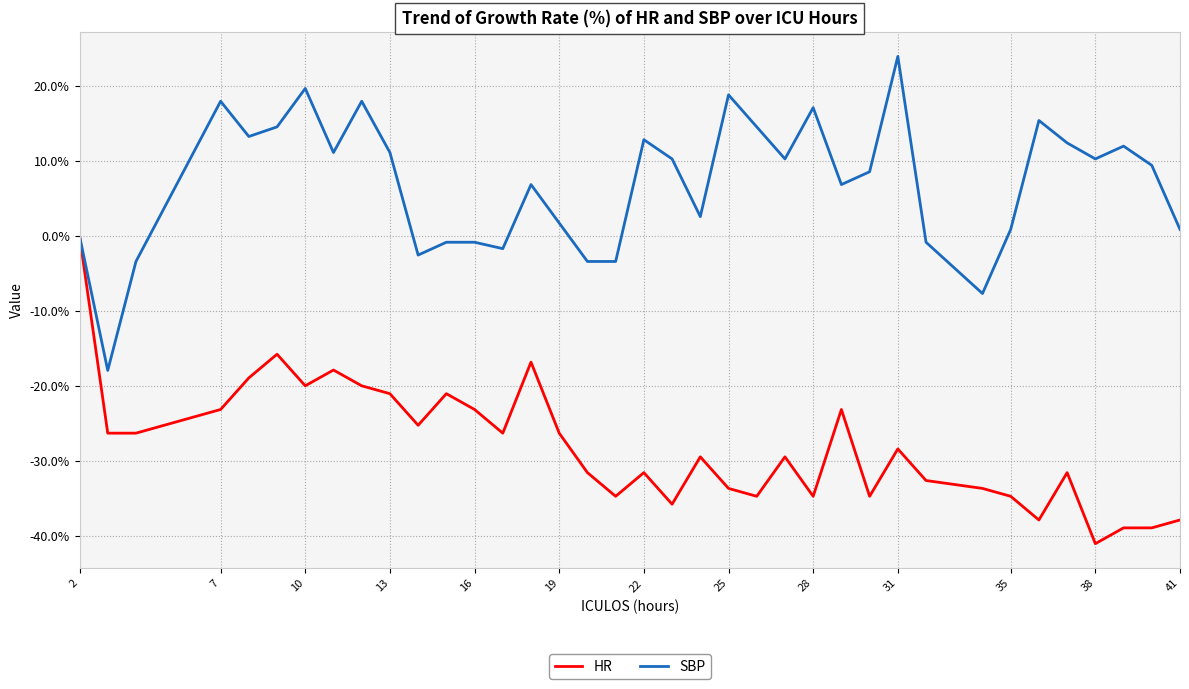

True or false: HR has more than 0 interior local peaks.

True